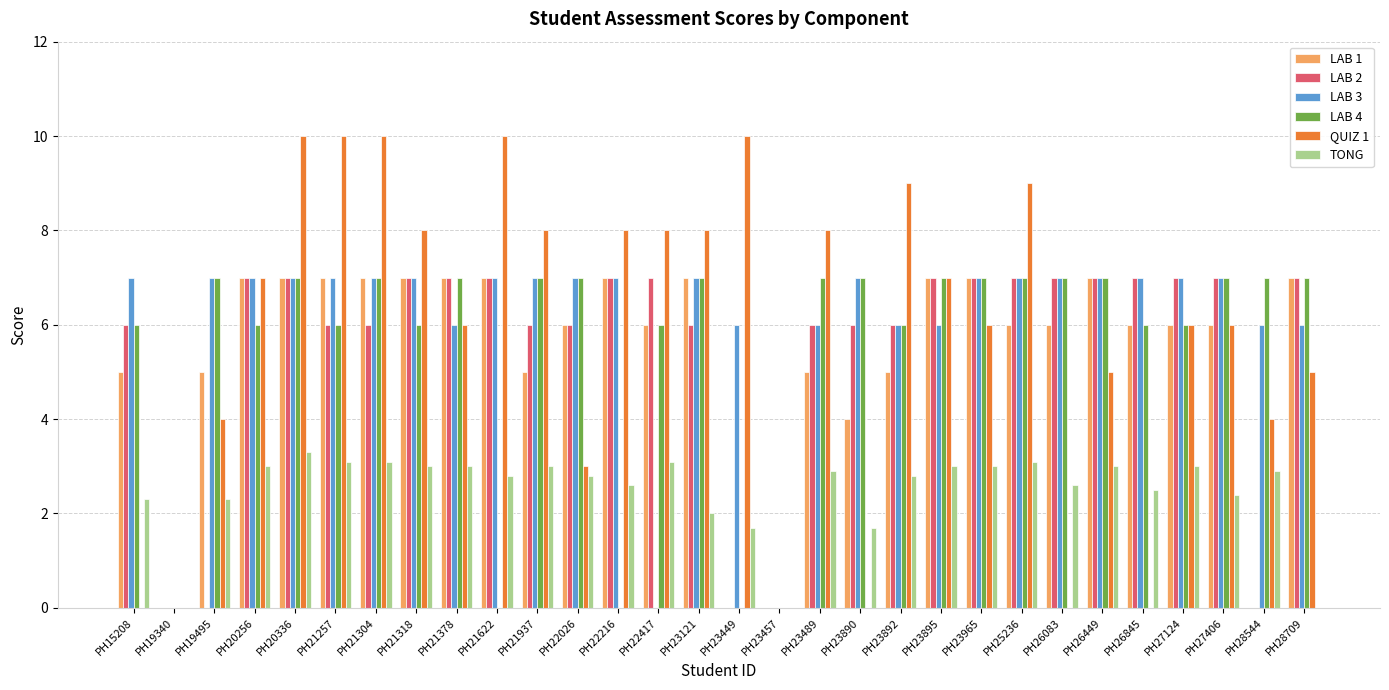

Which series has the largest range (max minus min)?

QUIZ 1